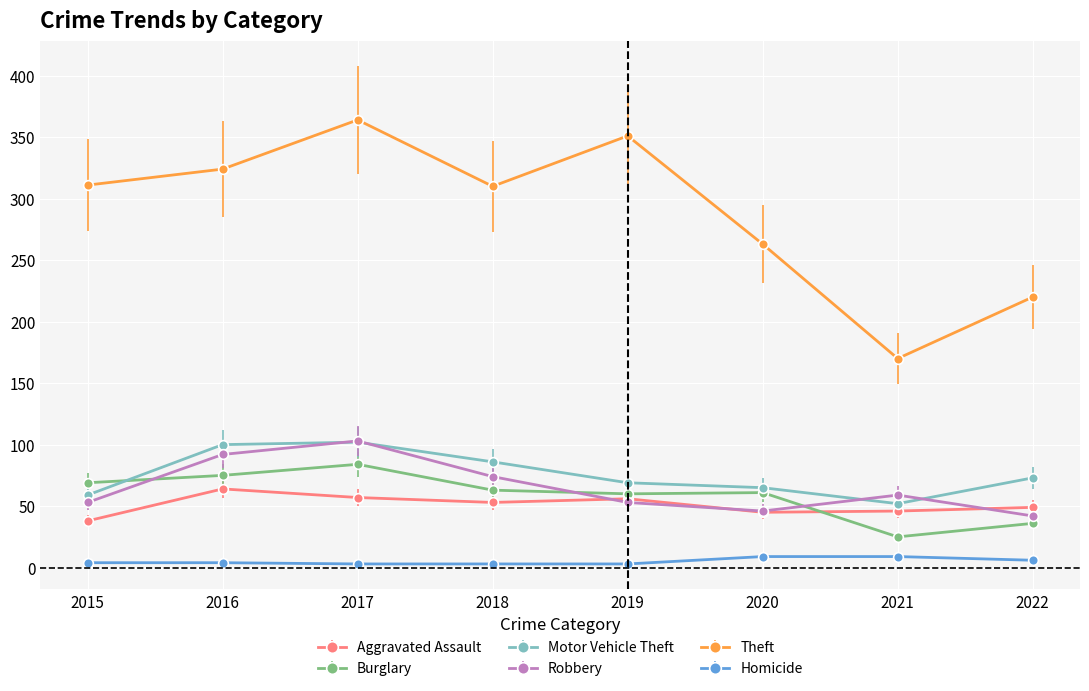

What is the minimum value for Motor Vehicle Theft?

52